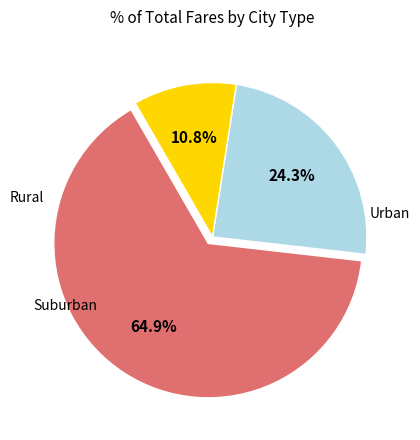

Is there a majority slice in this chart?

Yes